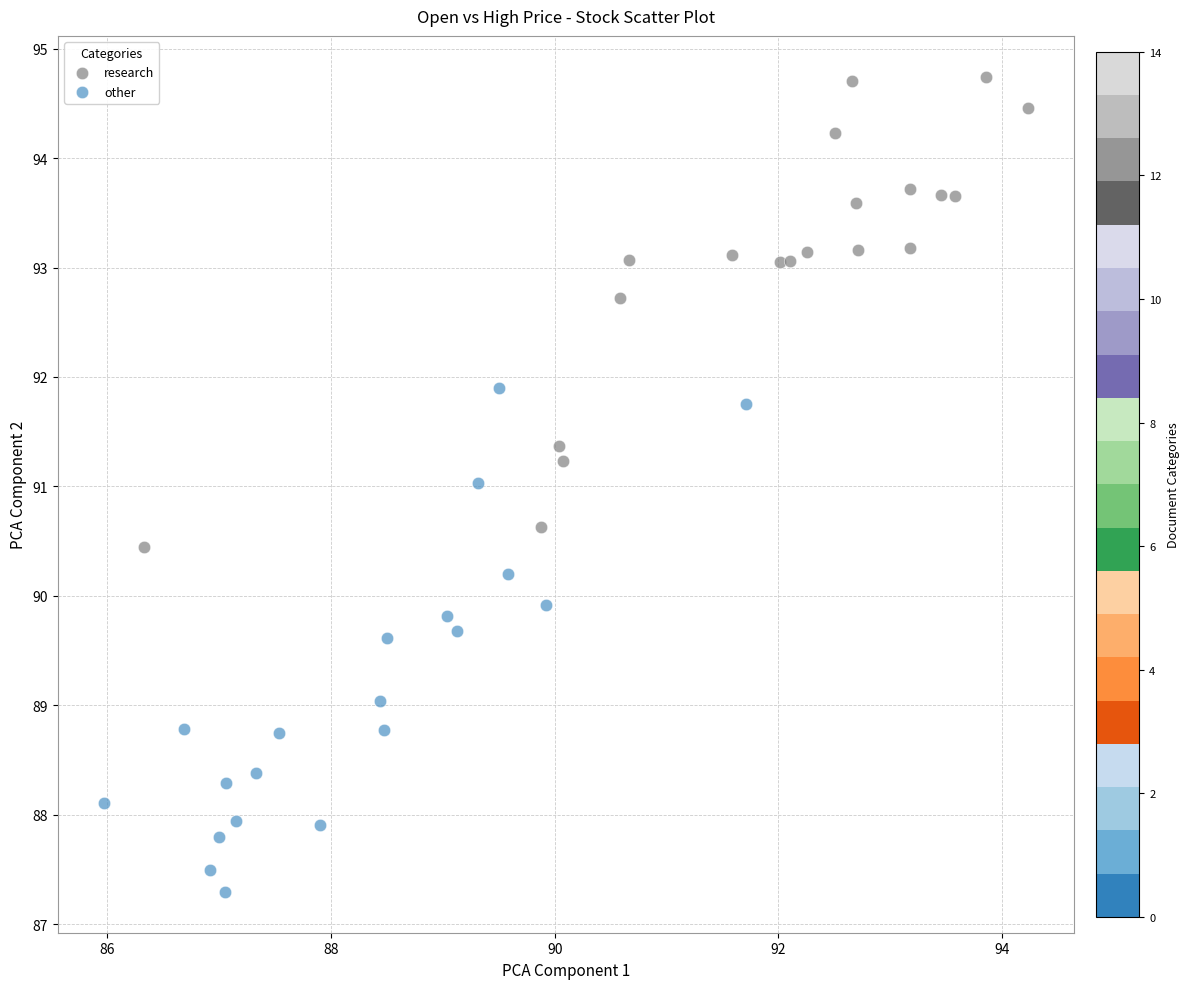

What are all the series names shown in the legend?

research, other